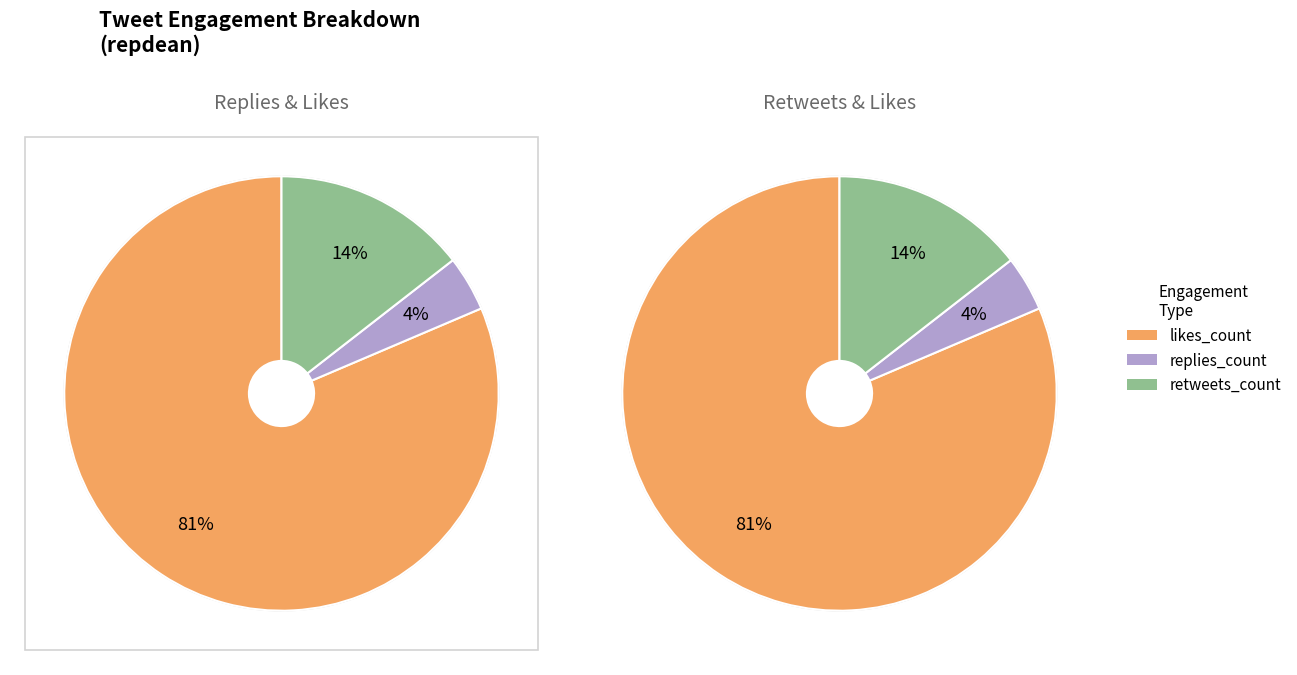

What portion of the pie excludes 17?

93.6%